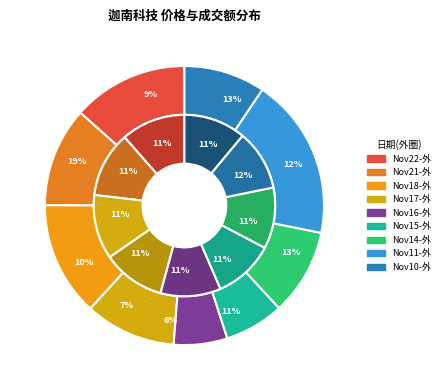

To the nearest percent, what is the average slice percentage?

11%